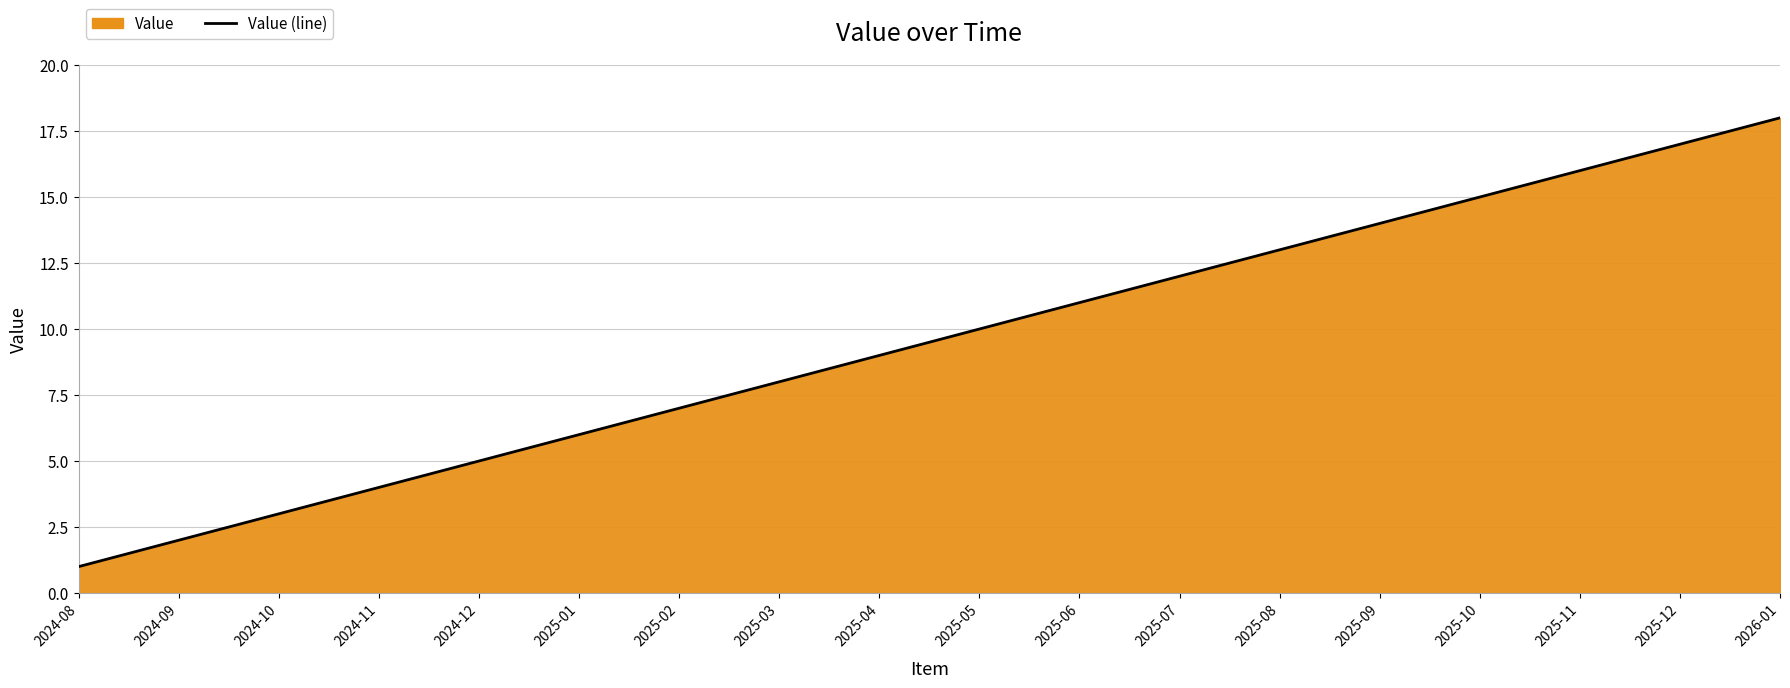

What is the difference between the maximum and minimum values?

17